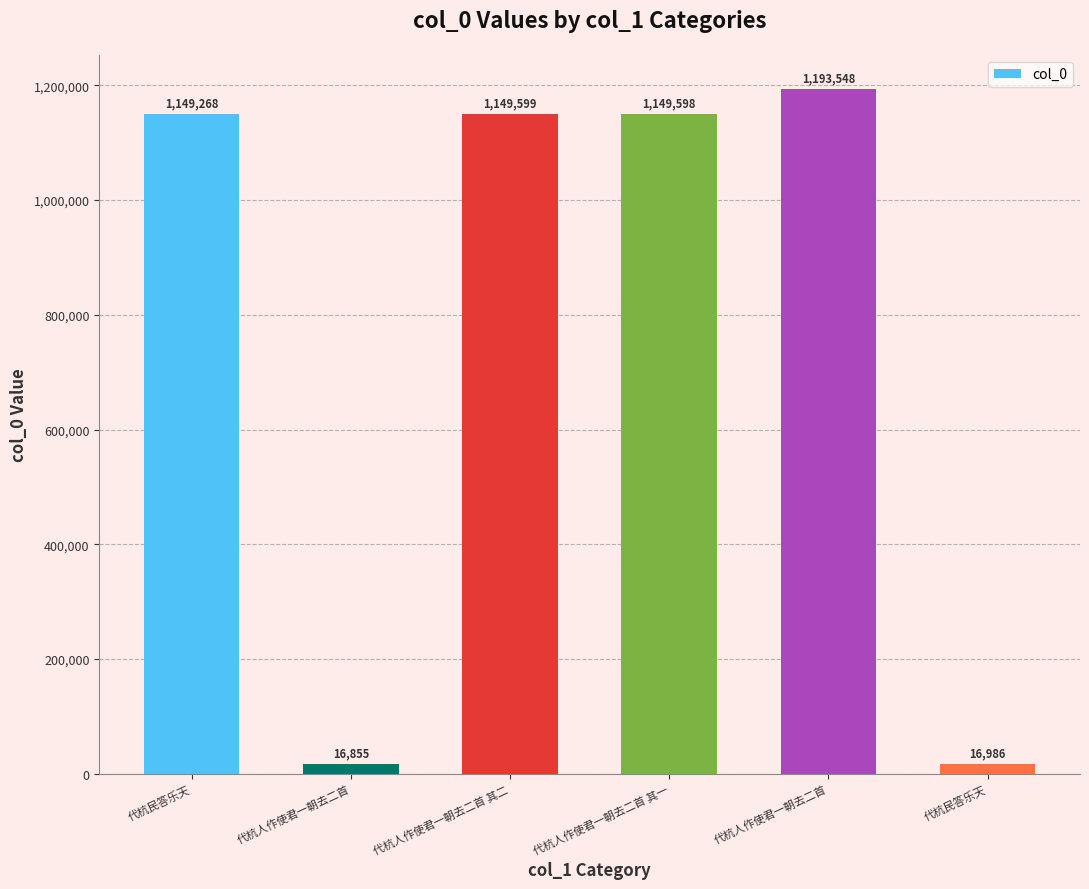

What is the difference between the values at 代杭人作使君一朝去二首 and 代杭民答乐天?

1132413